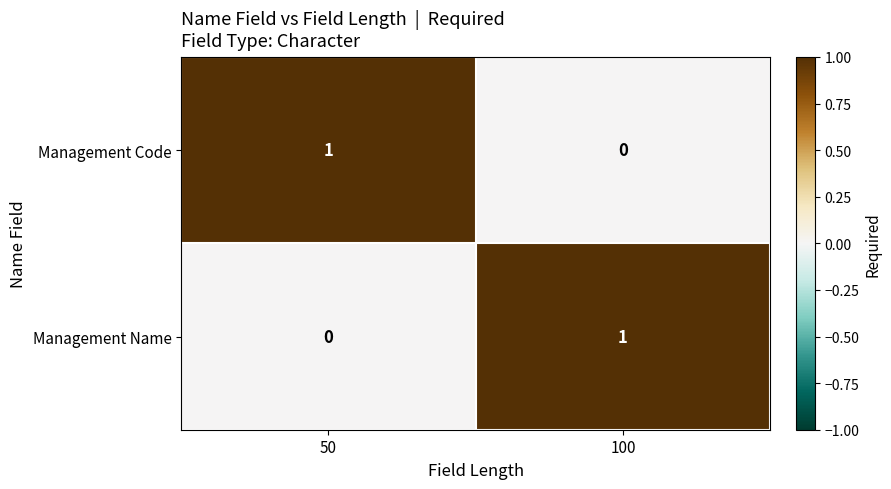

Reading left to right, list all the values displayed in this chart.

Management Code: 1	0
Management Name: 0	1